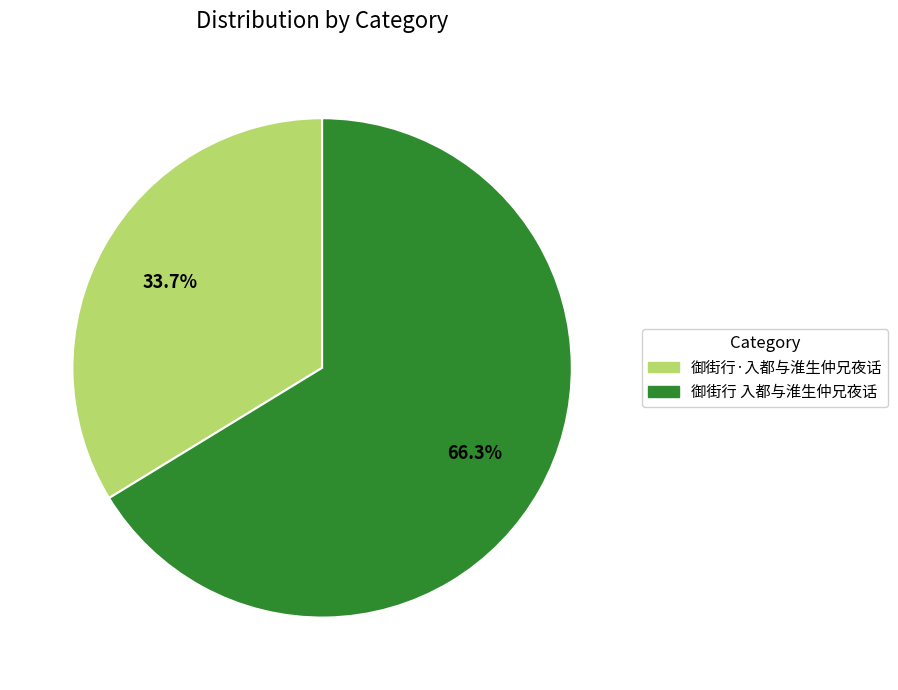

True or false: 御街行·入都与淮生仲兄夜话 accounts for 34% of the total.

True